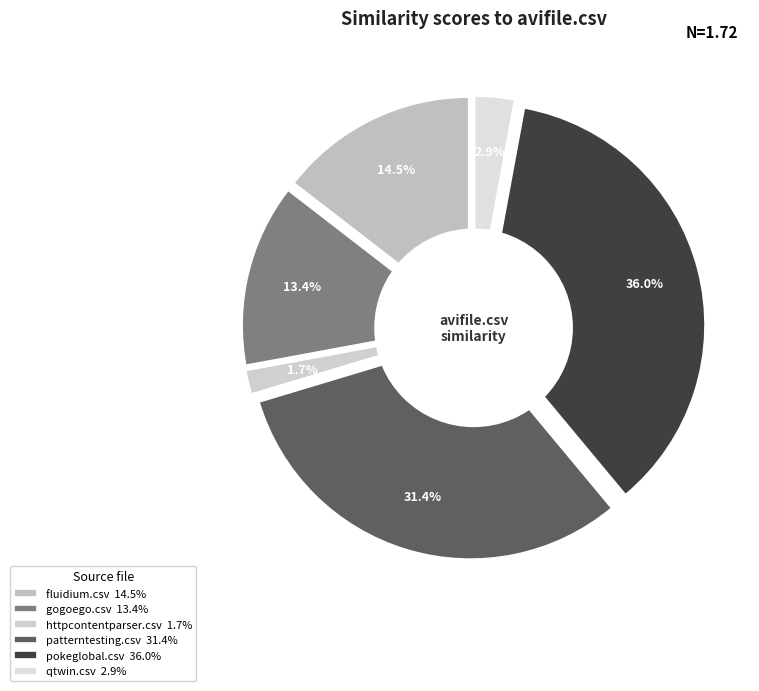

Does any single category account for the majority?

No